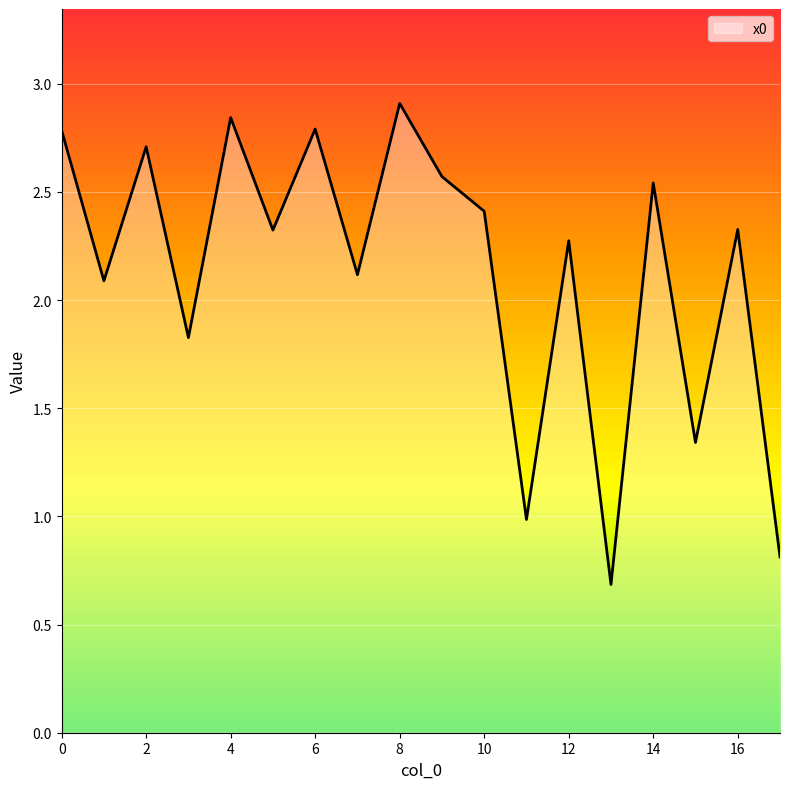

True or false: there are more than 0 points higher than both neighbors.

True